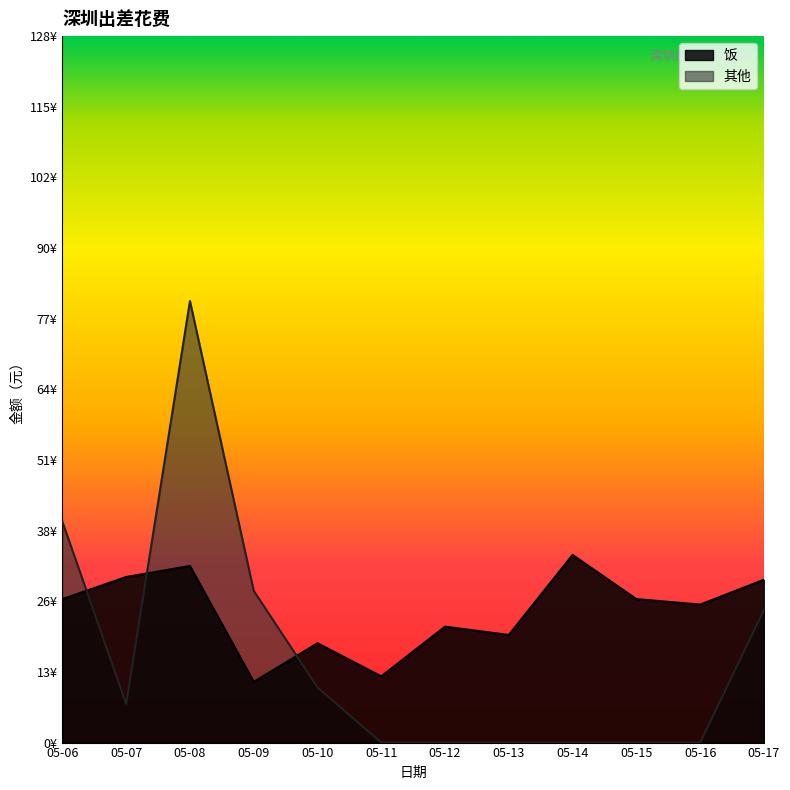

How many lines are shown in the chart?

2